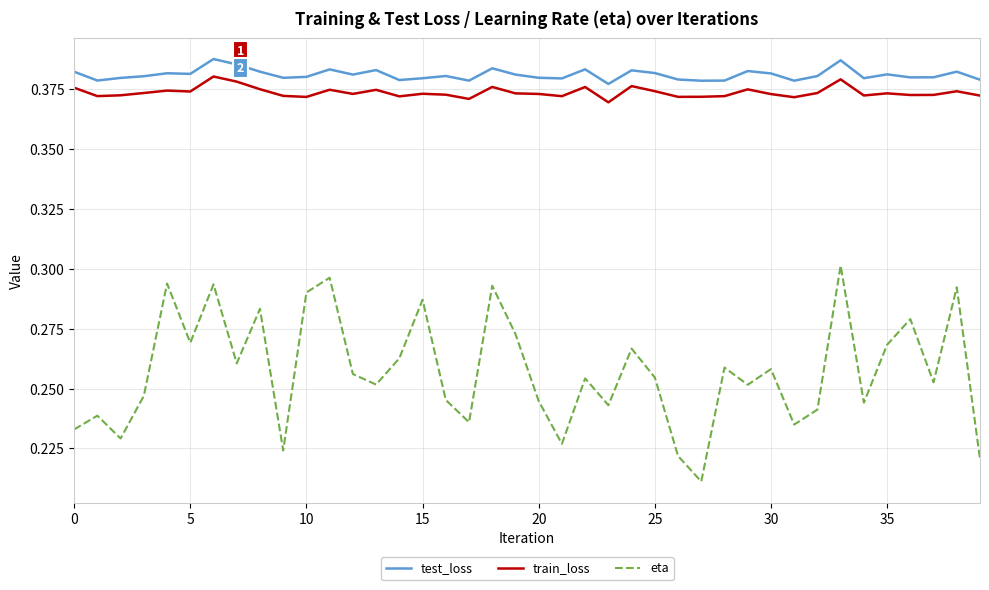

True or false: eta has more than 2 points higher than both neighbors.

True